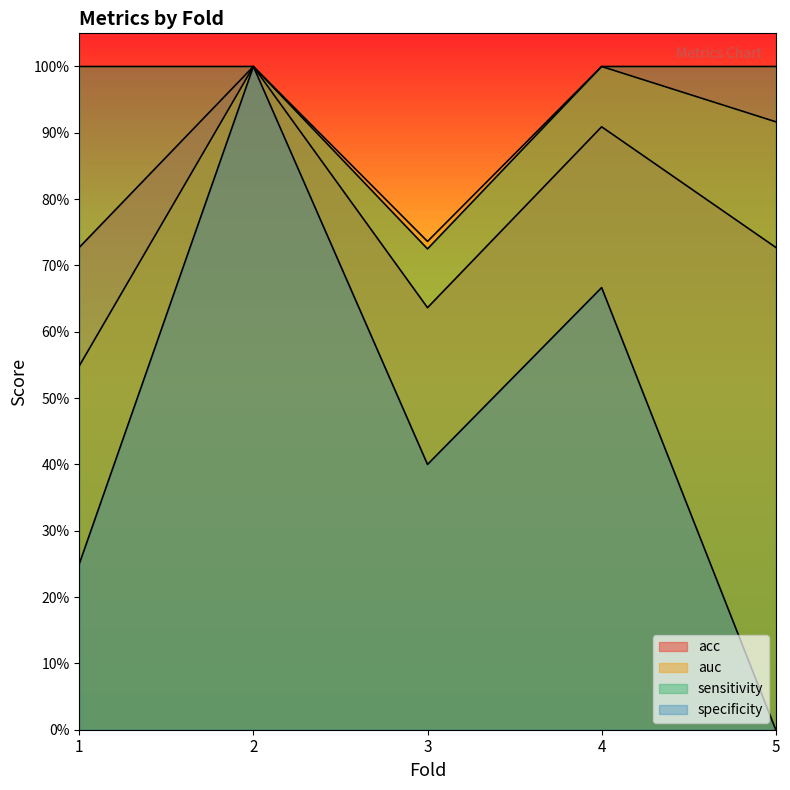

At how many categories does at least one series exceed 0?

5